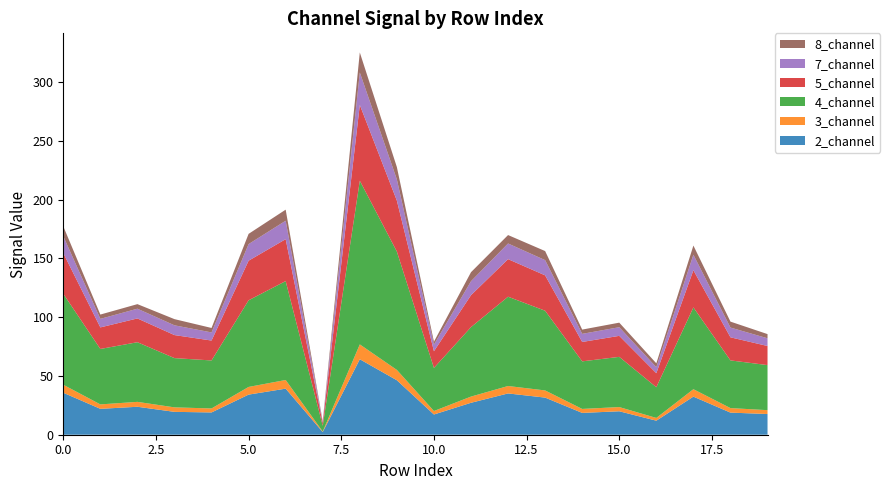

Reading right to left, list all the values displayed in this chart.

2_channel: 19=17.6	18=18.8	17=32.4	16=11.9	15=19.9	14=18.6	13=31.6	12=35.1	11=27.2	10=17.2	9=46.3	8=64.2	7=2.3	6=39.2	5=34.1	4=19.0	3=19.5	2=23.8	1=22.0	0=35.7
3_channel: 19=3.3	18=3.8	17=6.3	16=2.3	15=3.6	14=3.4	13=6.1	12=6.3	11=5.3	10=3.0	9=8.8	8=12.6	7=0.4	6=7.4	5=6.5	4=3.4	3=3.8	2=4.2	1=3.8	0=6.8
4_channel: 19=38.3	18=40.6	17=69.6	16=26.1	15=42.7	14=40.5	13=67.8	12=76.0	11=59.1	10=36.7	9=100.7	8=139.2	7=4.9	6=84.1	5=73.7	4=40.8	3=41.9	2=50.7	1=47.2	0=77.4
5_channel: 19=16.3	18=19.6	17=31.6	16=11.9	15=17.9	14=16.5	13=30.1	12=32.0	11=27.2	10=14.2	9=43.3	8=64.5	7=2.3	6=35.7	5=33.7	4=16.9	3=19.6	2=20.2	1=18.3	0=34.7
7_channel: 19=6.6	18=8.3	17=13.2	16=5.1	15=7.4	14=6.9	13=13.0	12=13.3	11=11.9	10=5.7	9=18.0	8=27.6	7=1.0	6=15.7	5=14.1	4=6.9	3=8.3	2=8.3	1=7.3	0=14.3
8_channel: 19=3.5	18=5.1	17=7.8	16=3.3	15=3.9	14=3.6	13=7.7	12=7.2	11=7.7	10=2.5	9=10.5	8=17.0	7=0.6	6=9.4	5=8.7	4=3.8	3=5.3	2=3.9	1=3.7	0=8.4